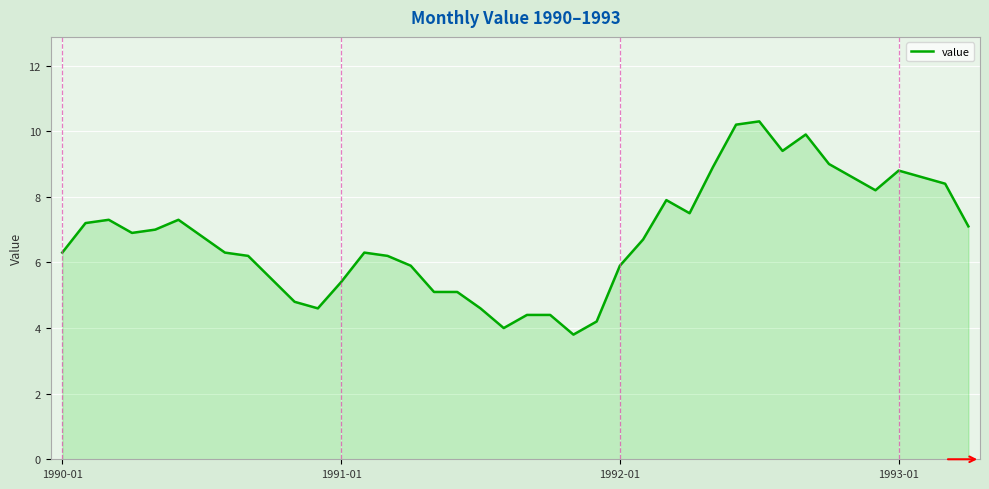

What is the minimum value shown in the chart?

3.8